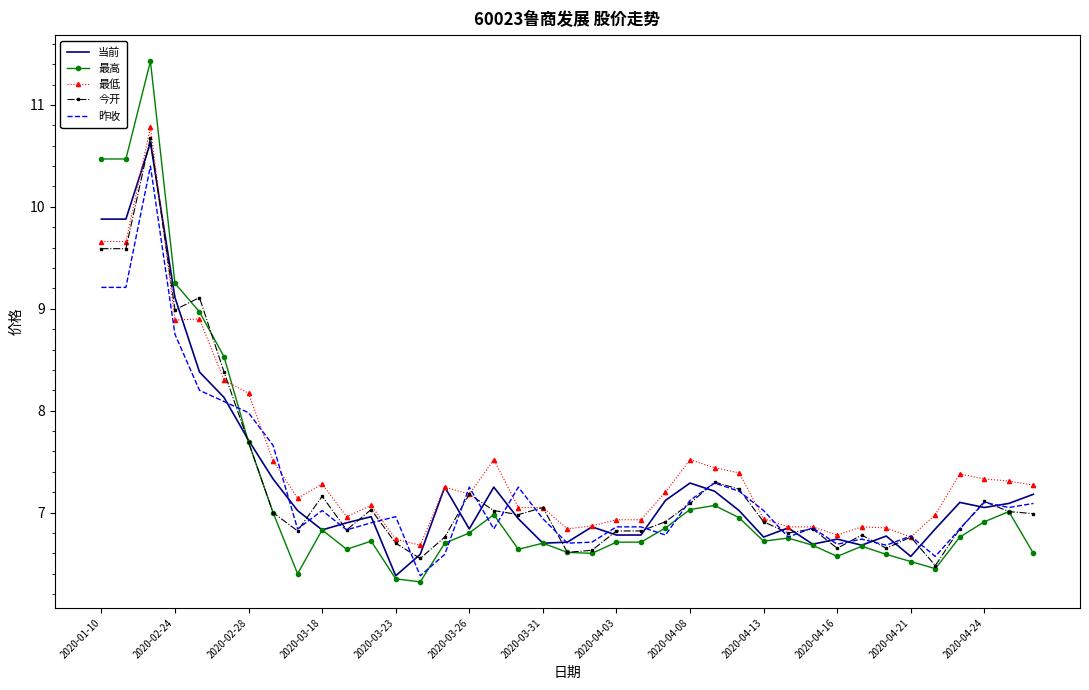

Rank the series by their maximum value, from lowest to highest.

昨收, 当前, 今开, 最低, 最高